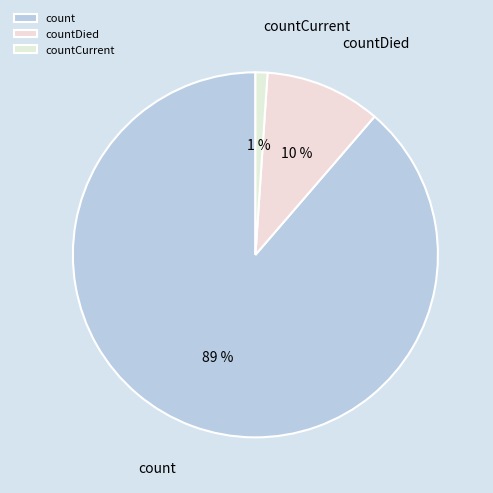

To the nearest percent, what is the combined percentage of count and countCurrent?

90%